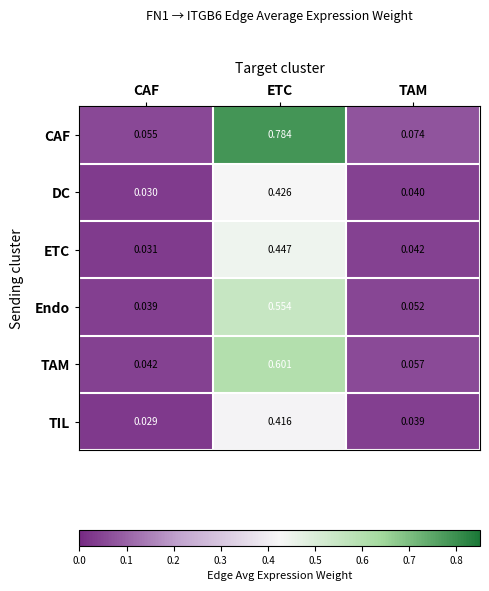

Is the value of TIL at ETC greater than the value of DC at ETC?

No